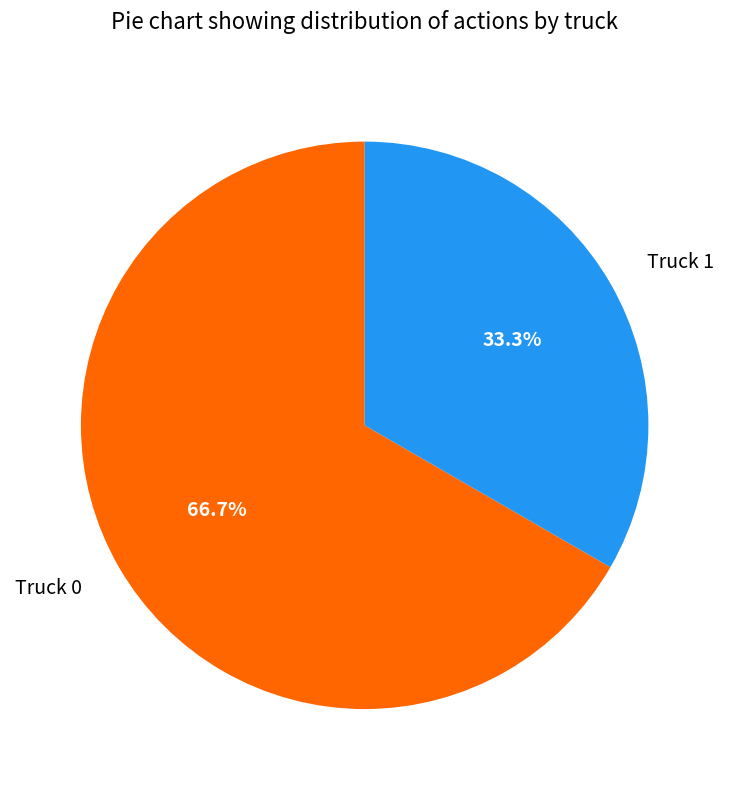

What percentage is NOT represented by Truck 1?

66.7%